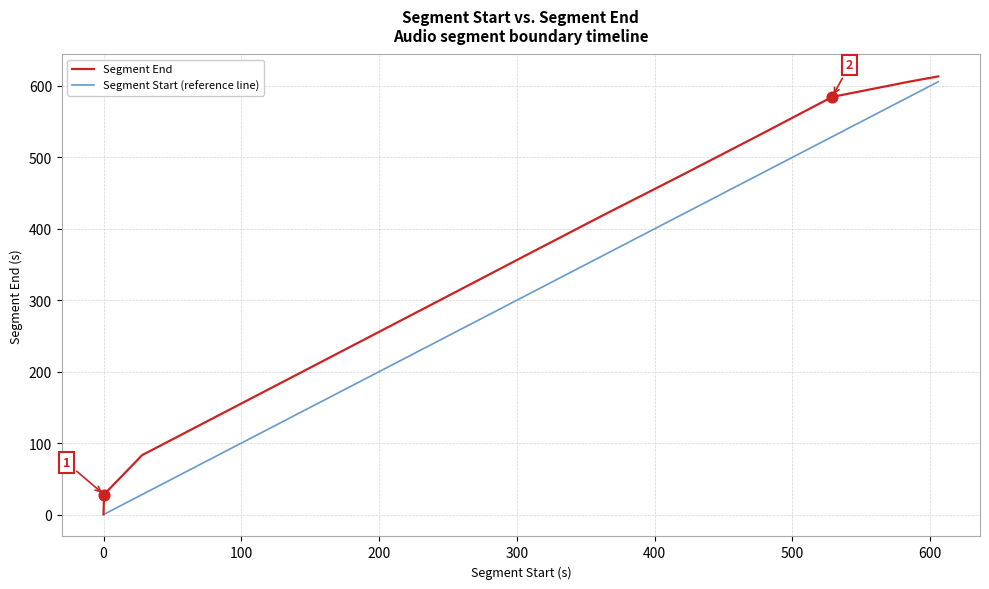

Which series has the largest total across all categories?

Segment End